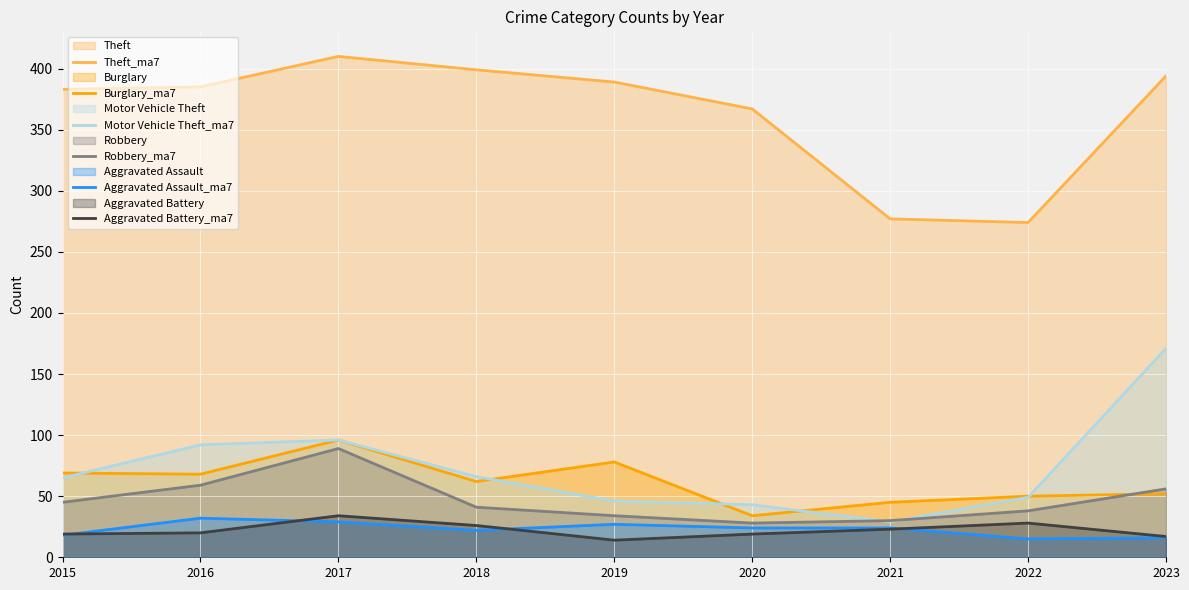

Which has a higher value, 2022 or 2019?

2019